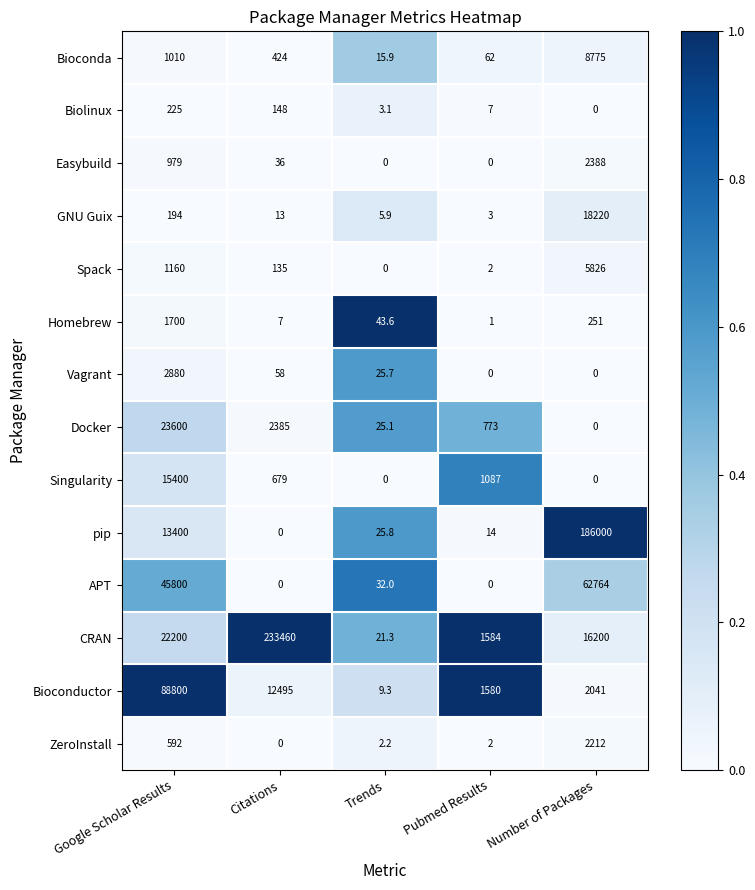

What is the average value of the Bioconda series?

2057.4